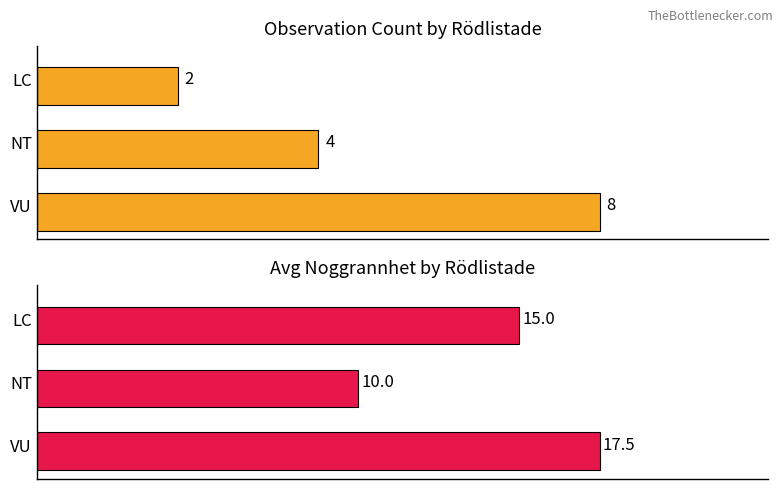

How many groups of bars are there?

3